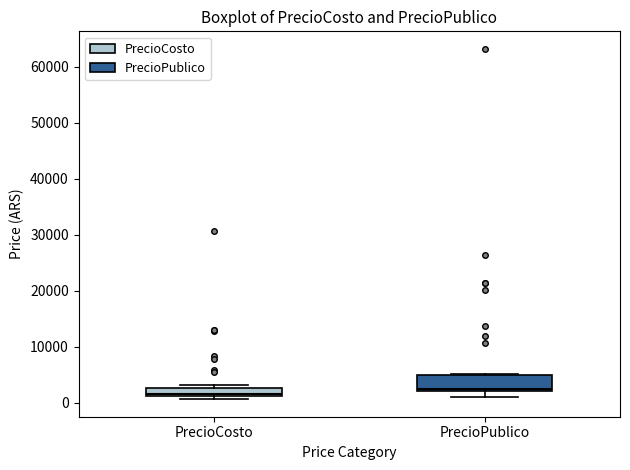

Where is the upper edge of the box for PrecioPublico on the y-axis? The values are not printed on the chart, so give them approximately, as read against the axis.

5000